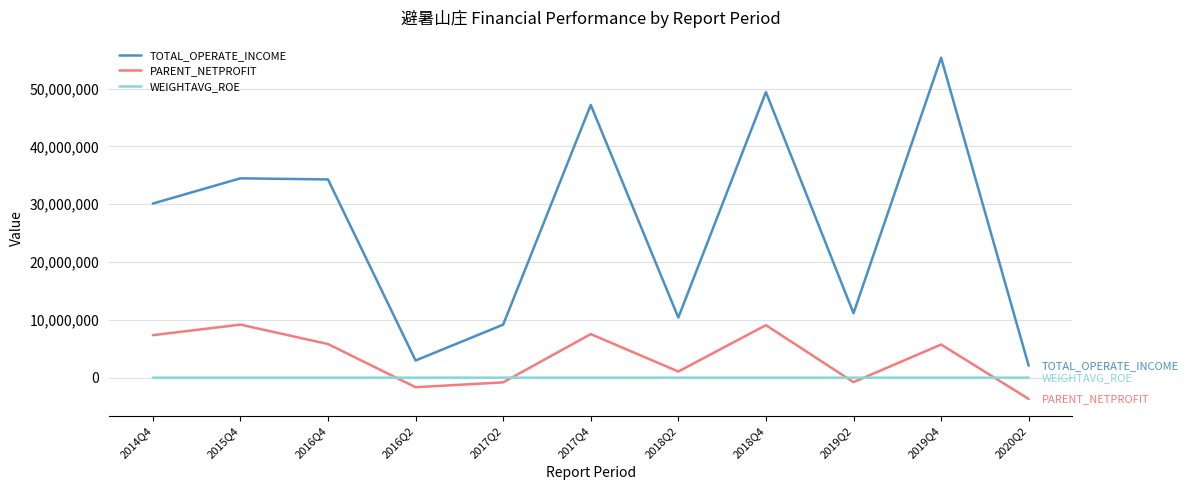

At which category does PARENT_NETPROFIT reach its first local valley?

2016Q2